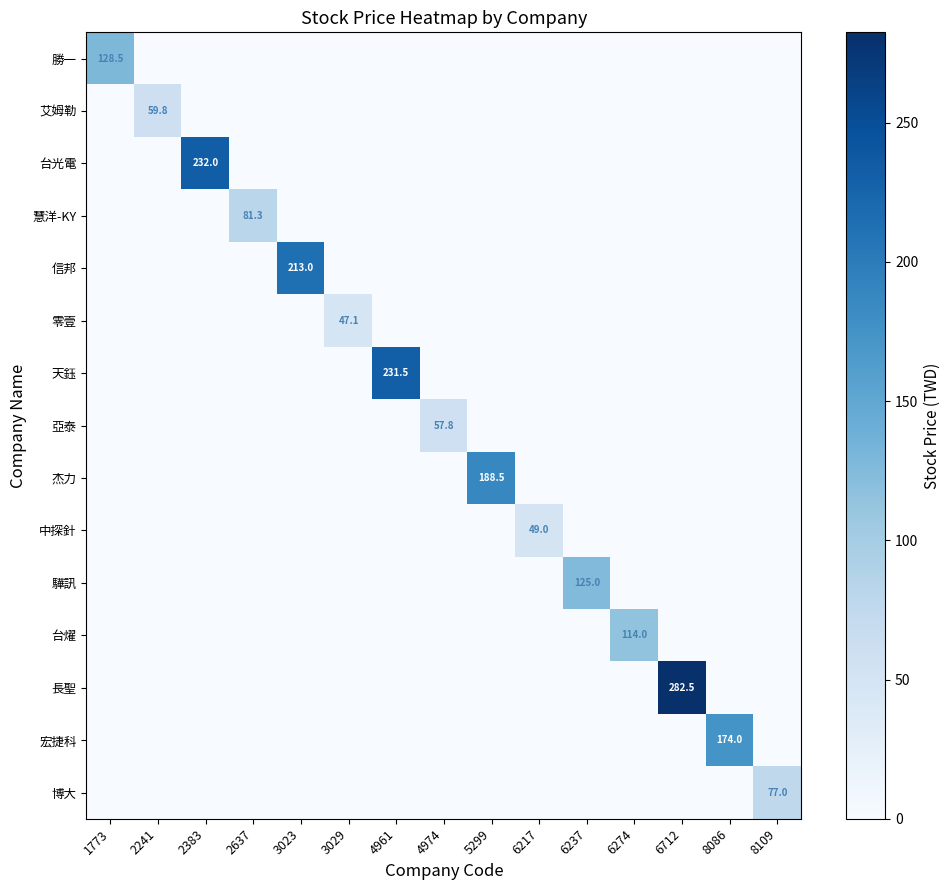

The value of 艾姆勒 at 2241 is 102.1. True or false?

False